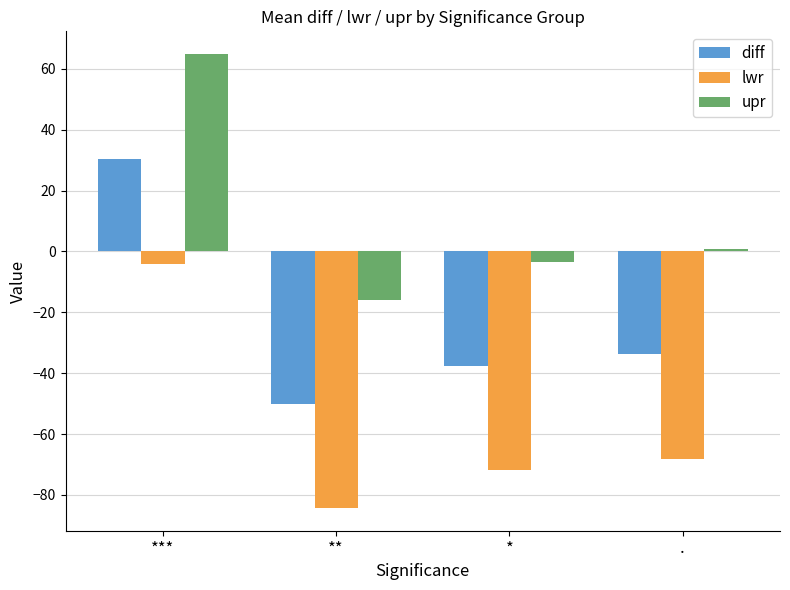

What is the highest value of the diff series?

30.3